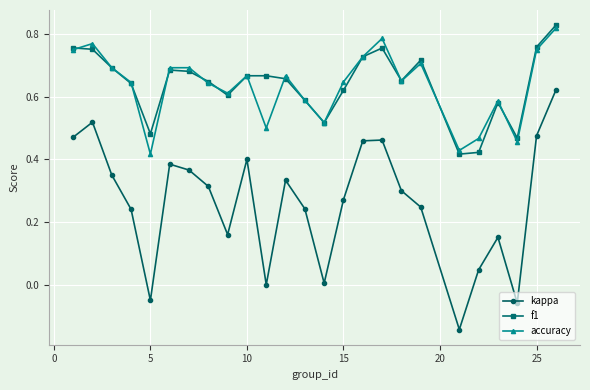

True or false: f1 and kappa cross at least once.

False